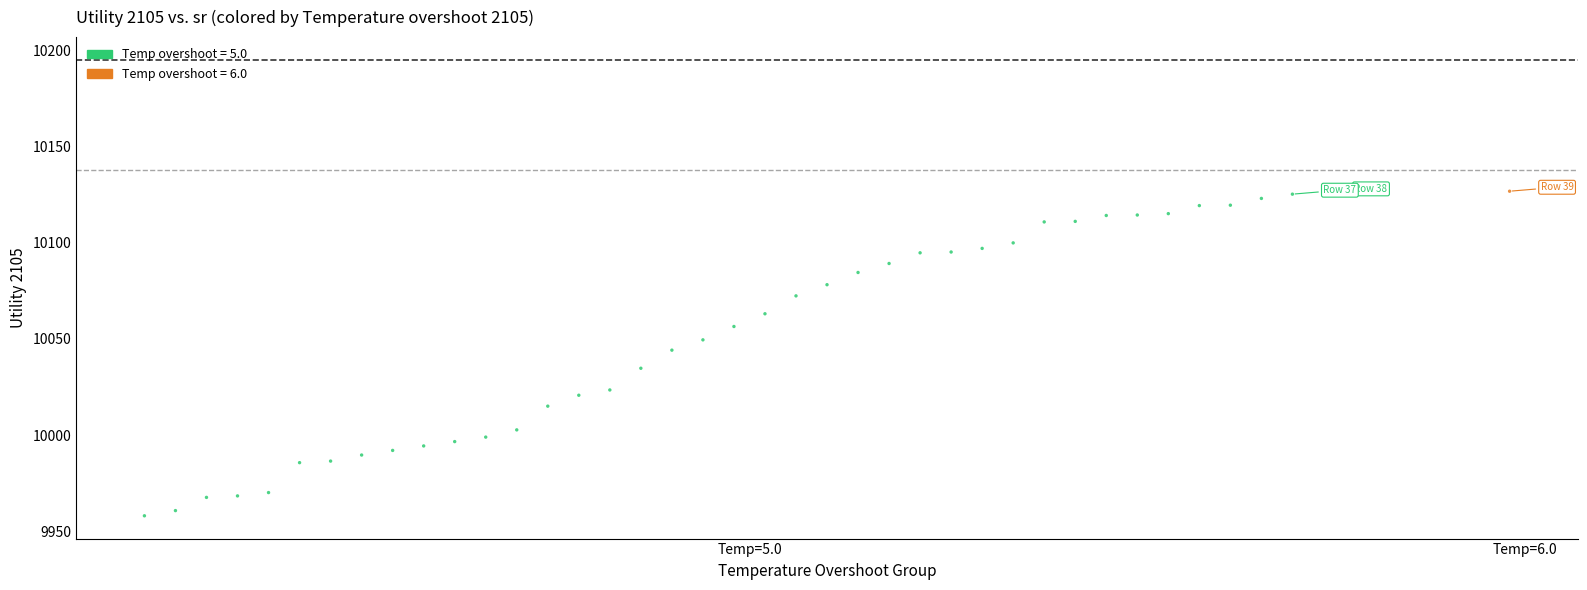

What is the range of X values (max minus min)?

44.0